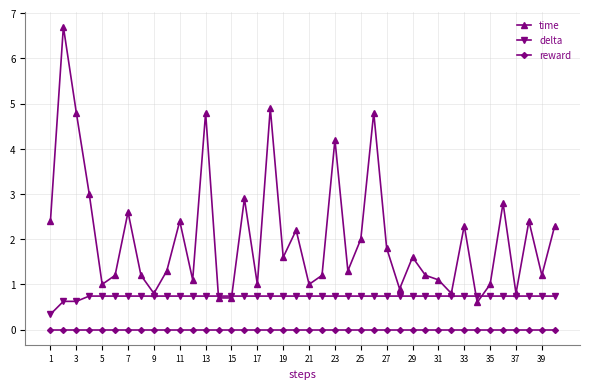

Which series has the largest total across all categories?

time